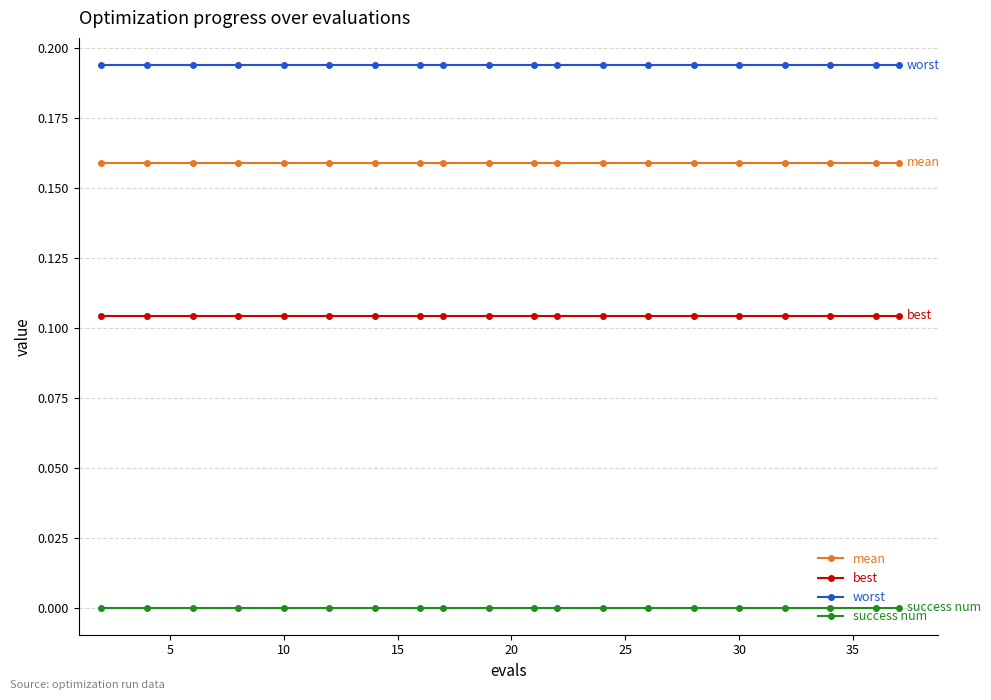

List the series in order of their overall mean, lowest first.

success num, best, mean, worst